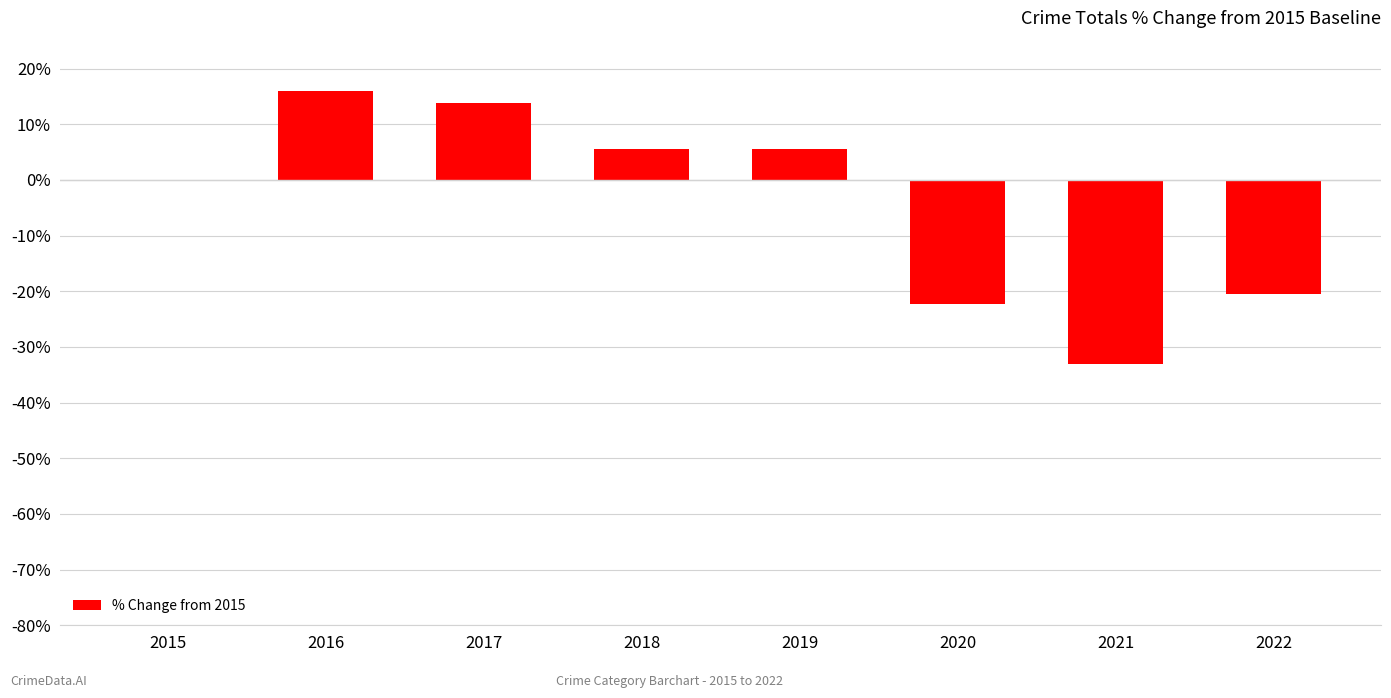

How many series are shown in this chart?

1